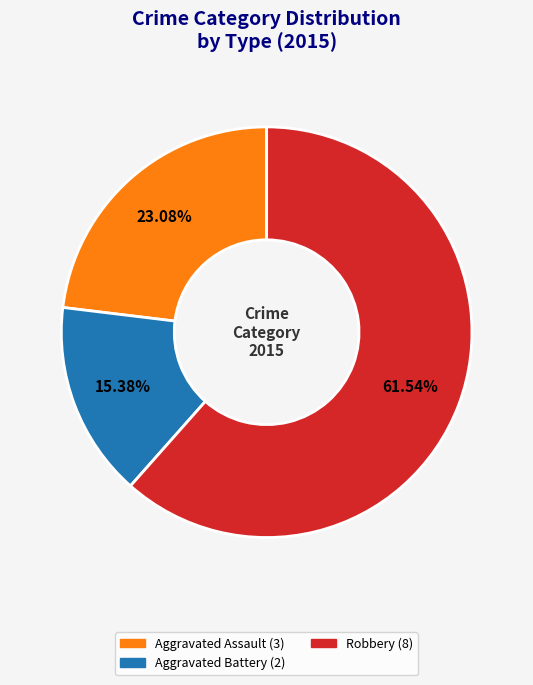

Is there a majority slice in this chart?

Yes